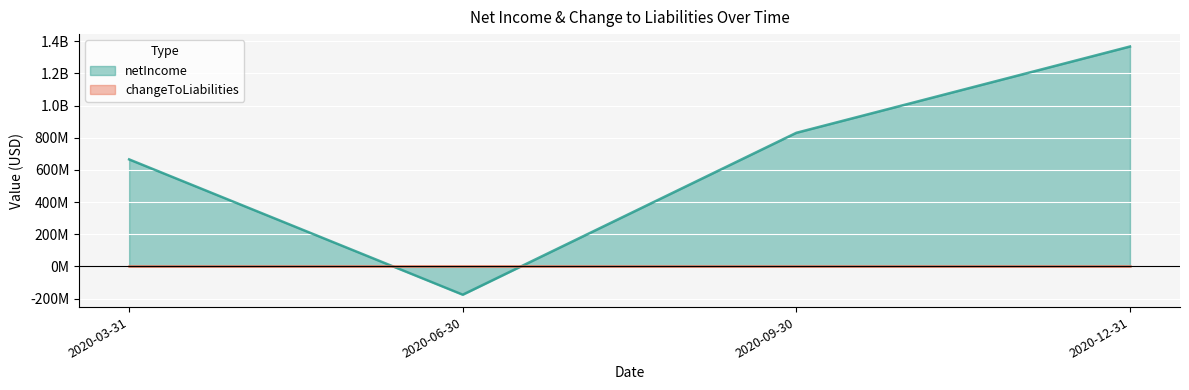

What is the difference between the second highest and second lowest values in the netIncome series?

165355000